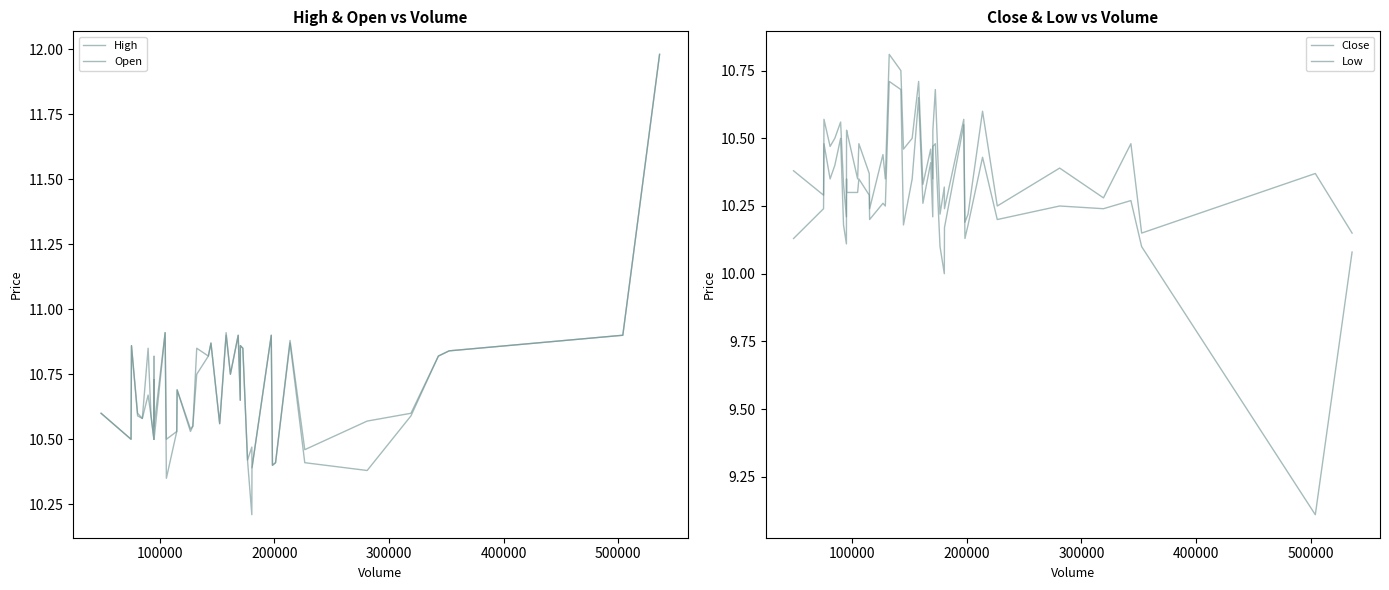

What is the maximum value for Open?

12.0